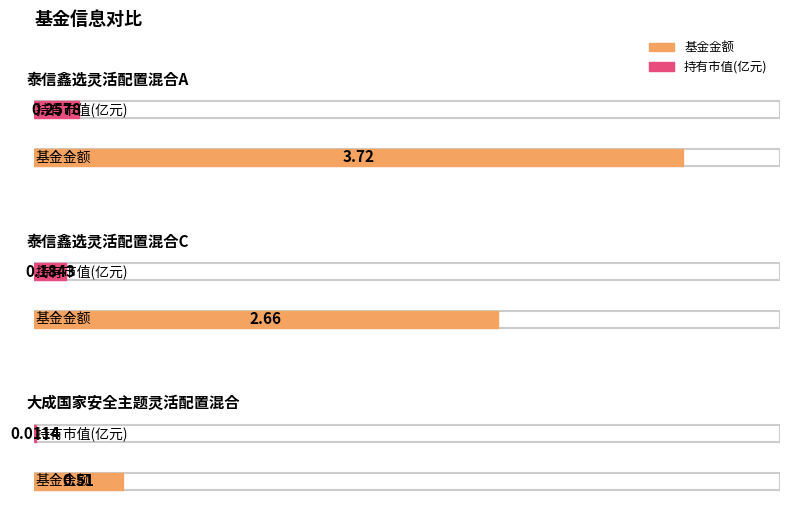

How many values in the 基金金额 series exceed 2?

2